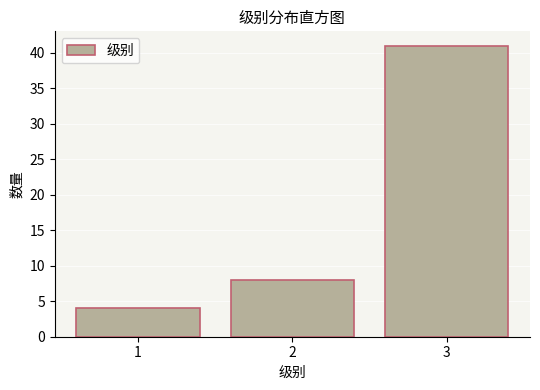

Reading left to right, transcribe this chart: for each bar, give the range it covers on the x-axis and its height. The values are not printed on the chart, so give them approximately, as read against the axis.

0.5 to 1.5: 4
1.5 to 2.5: 8
2.5 to 3.5: 41